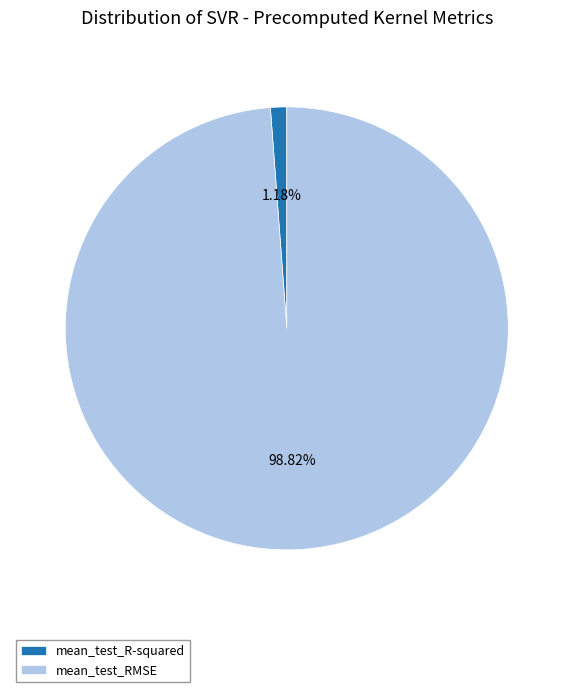

The mean_test_RMSE slice represents 89% of the pie. True or false?

False